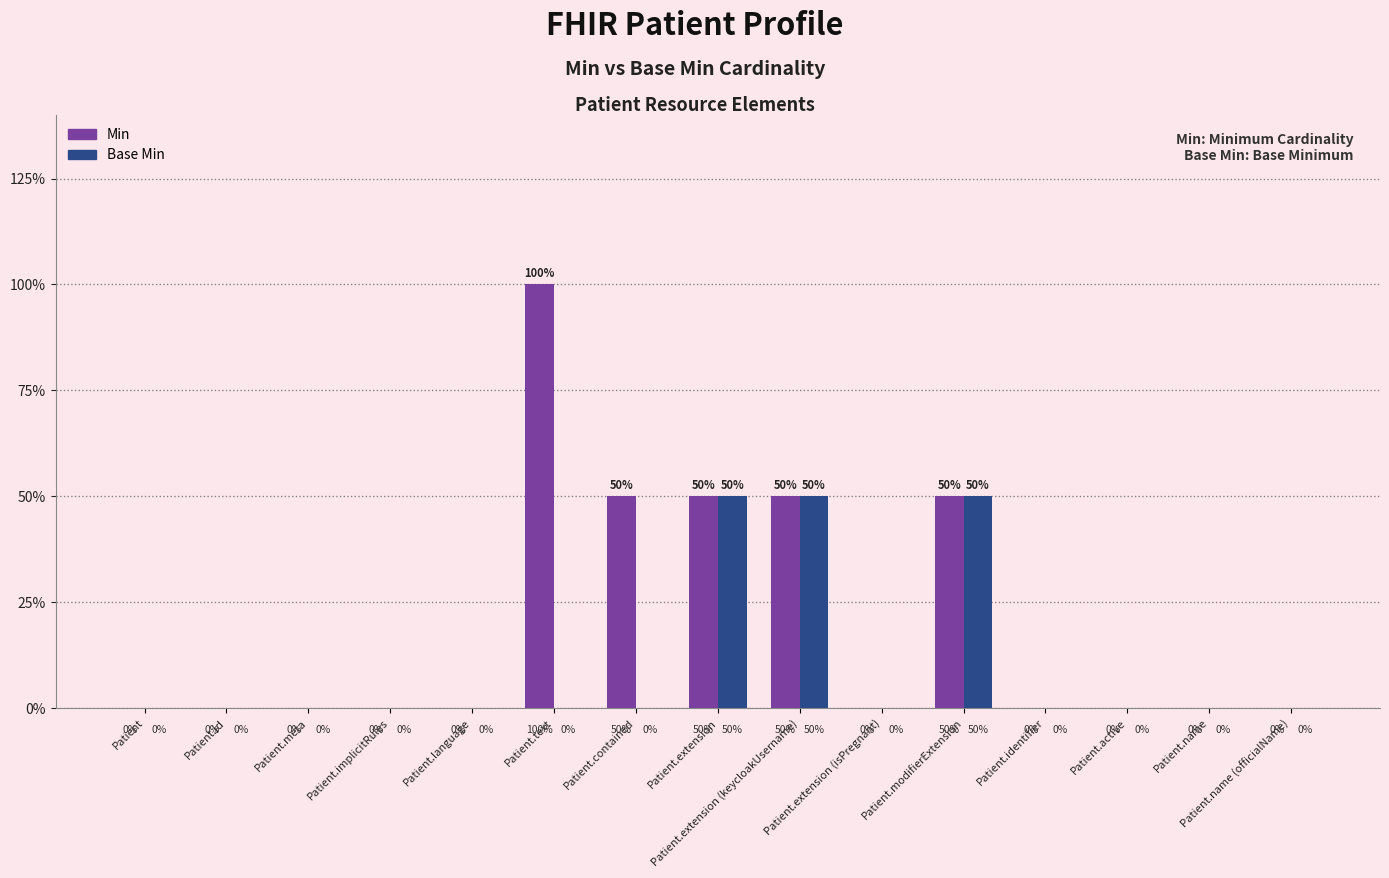

What are all the series names shown in the legend?

Min, Base Min